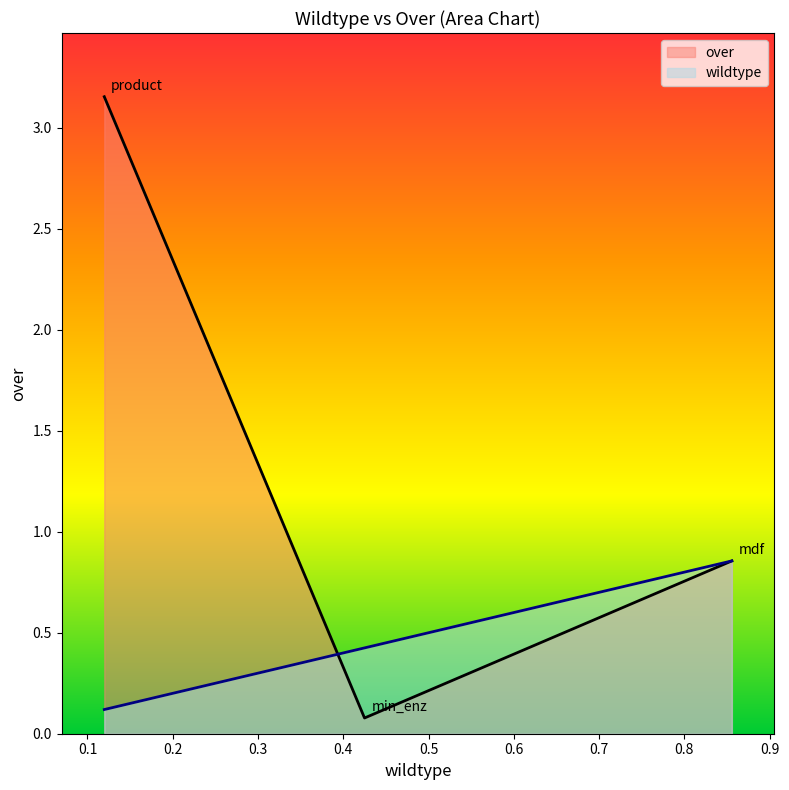

Count the values in the range 0 to 1.

3